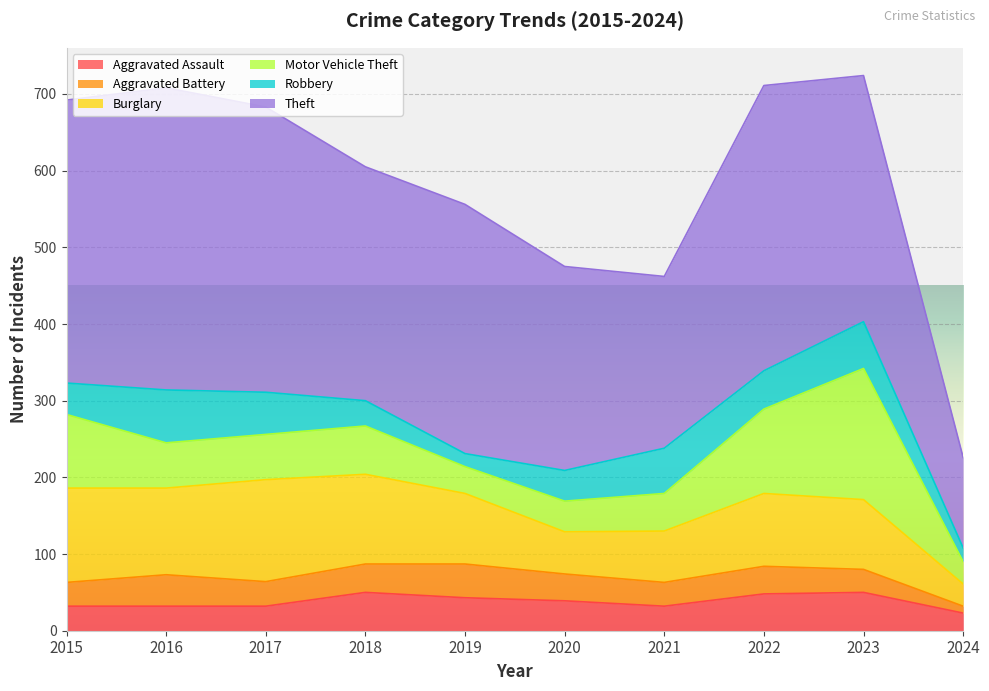

What is the spread (max minus min) of values at 2020?

231